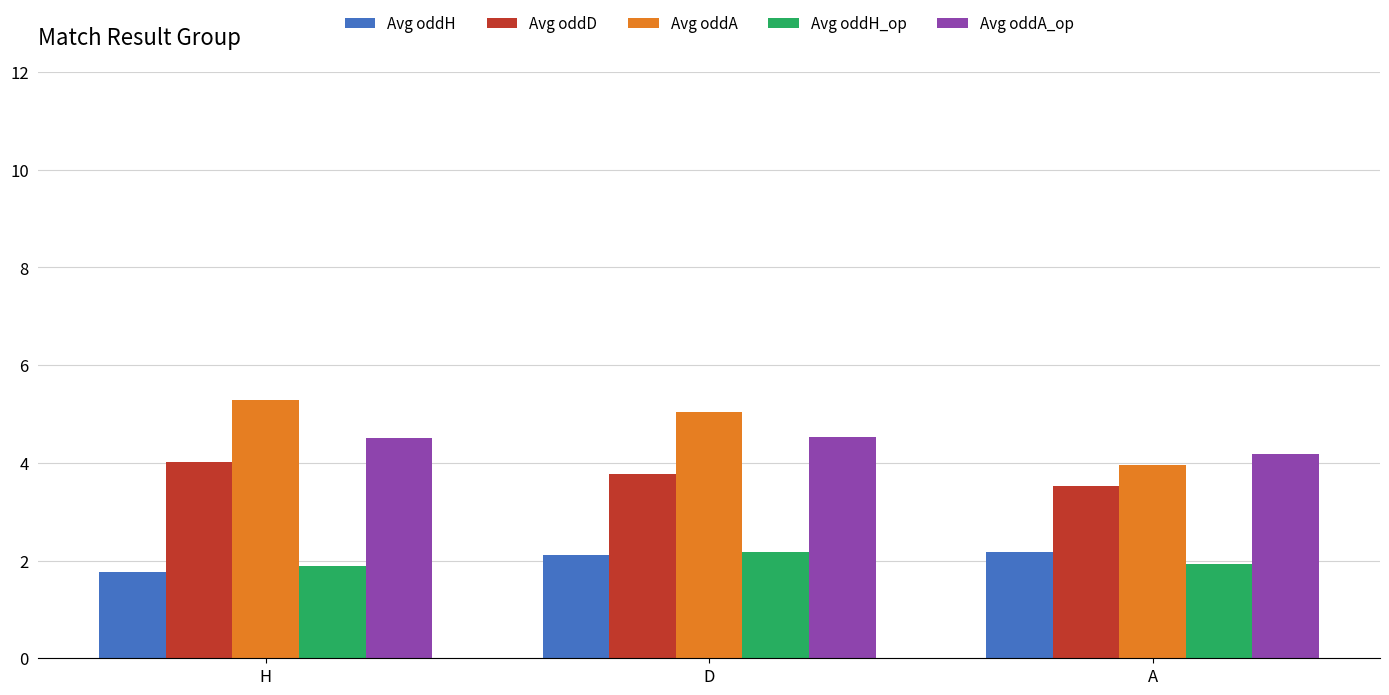

What is the average value of the Avg oddH series?

2.0